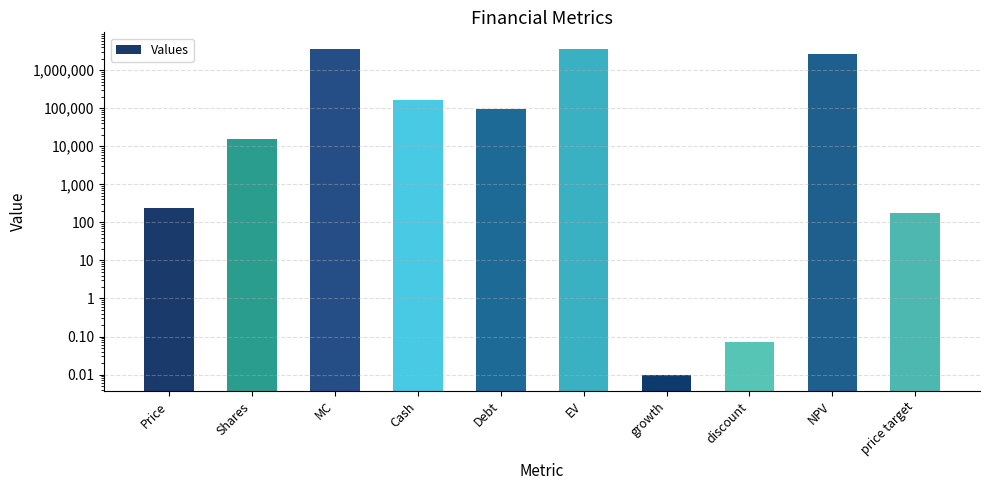

Count the number of values greater than 96662.

4